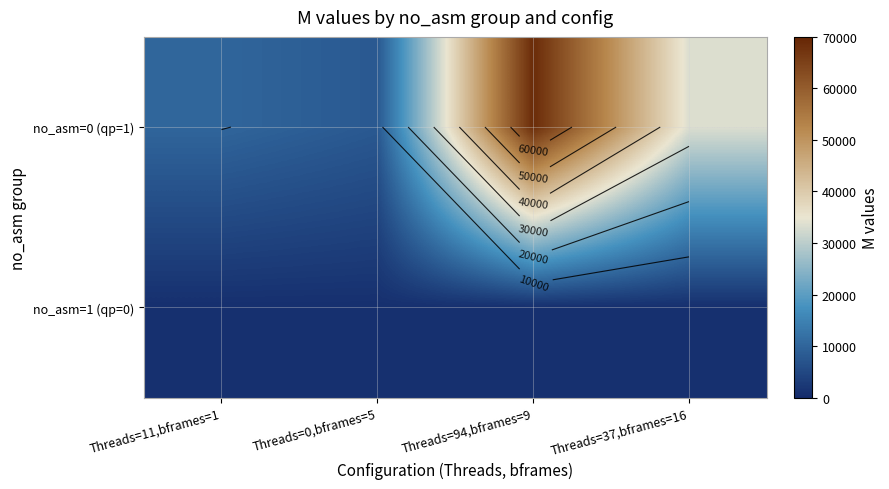

Which category has the highest value in the no_asm=0 (qp=1) series?

Threads=94,bframes=9